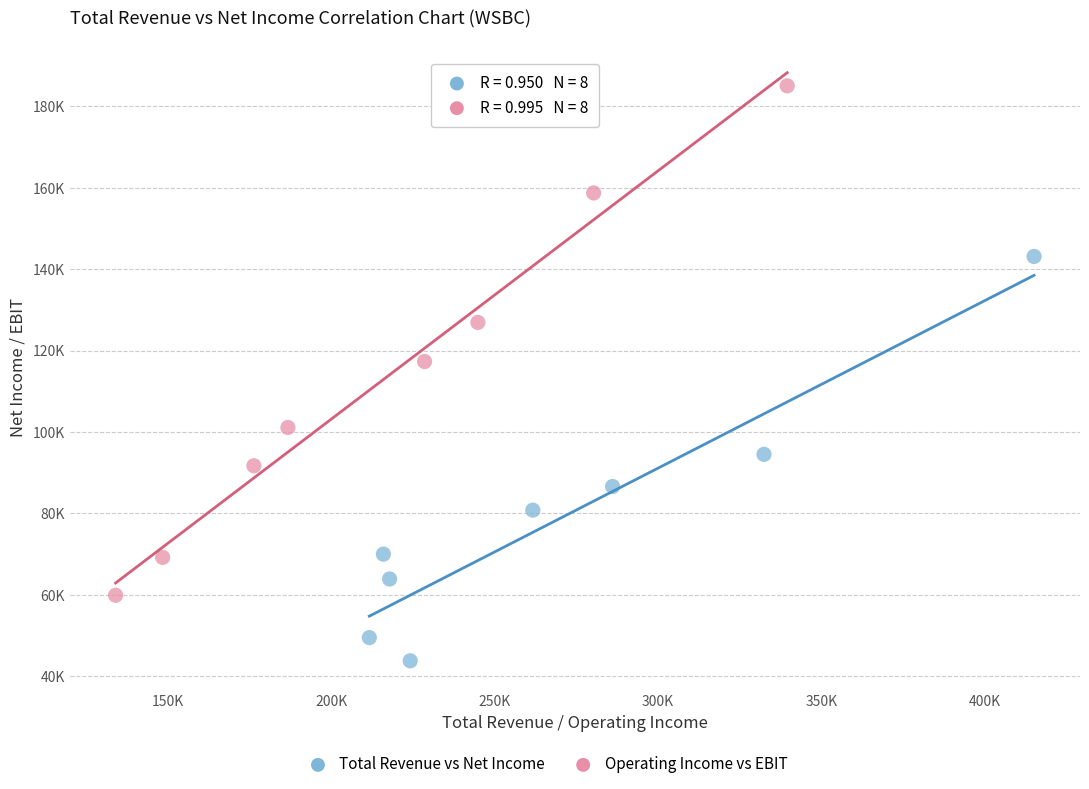

Which series contains the lowest Y value?

Total Revenue vs Net Income